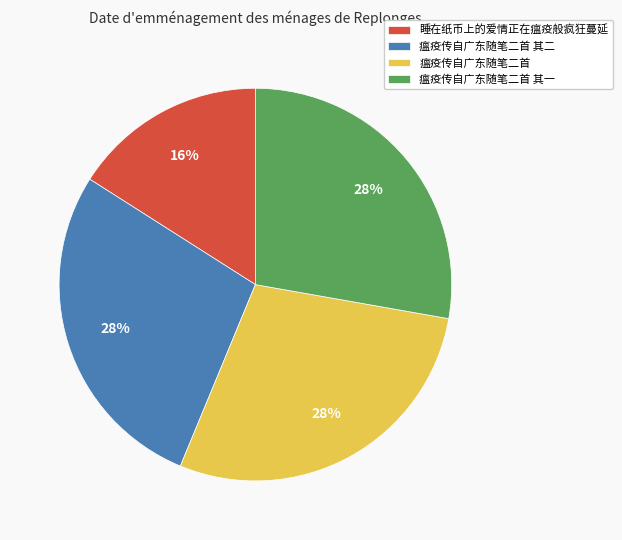

To the nearest percent, what percentage of the pie is 睡在纸币上的爱情正在瘟疫般疯狂蔓延?

16%